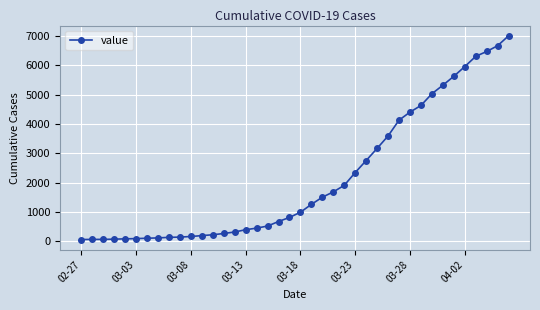

Is this an area chart (filled region under the line)?

No